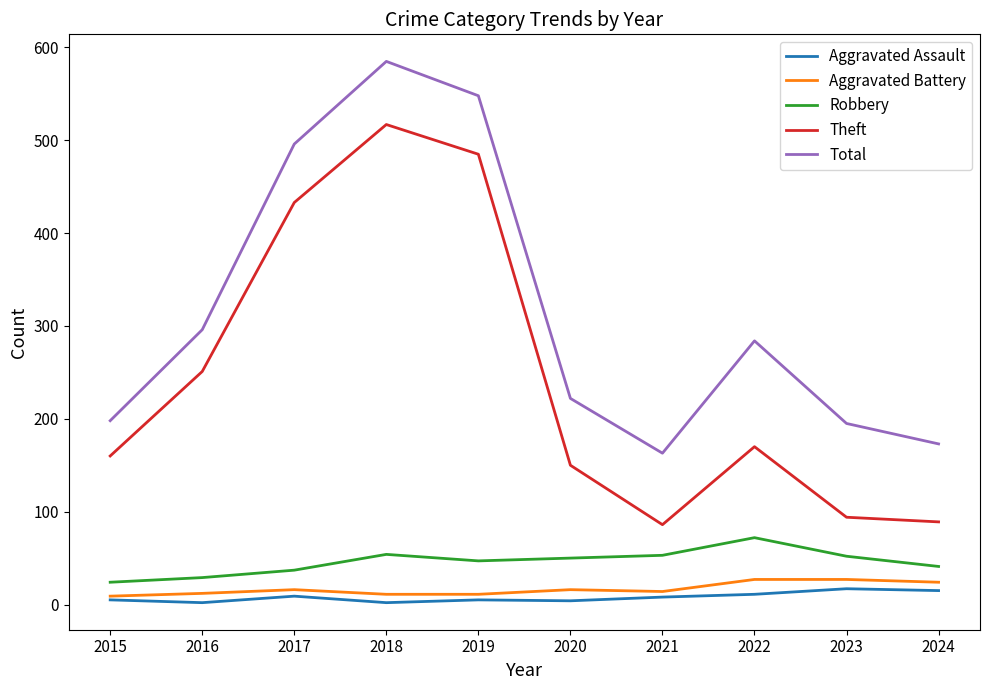

Does the chart have visible grid lines?

No